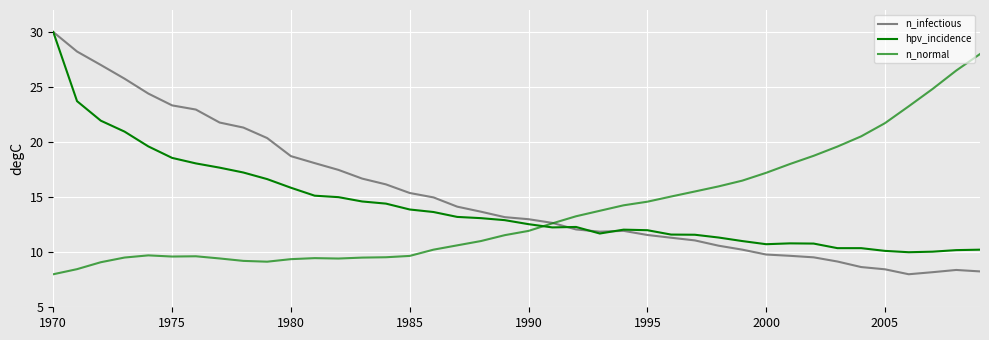

Does the chart display data point markers on the line(s)?

No